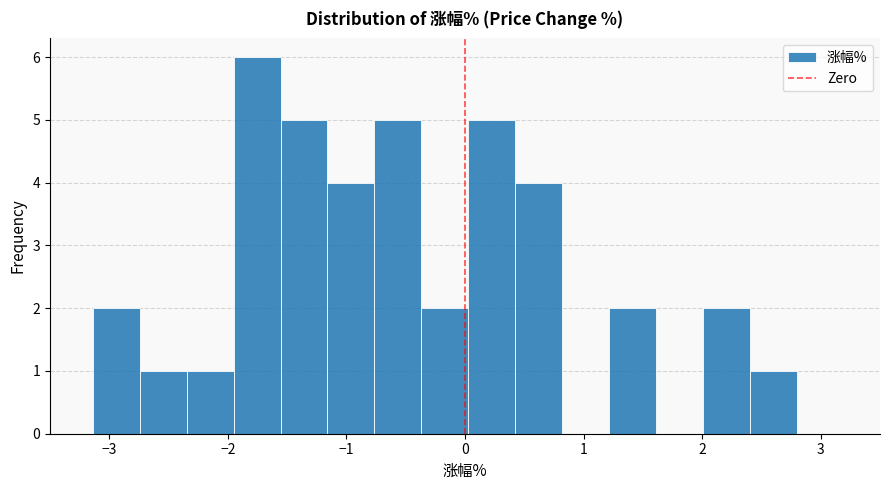

Around what value on the x-axis is the tallest bar? Give the approximate position of its centre, as read against the axis.

-1.8